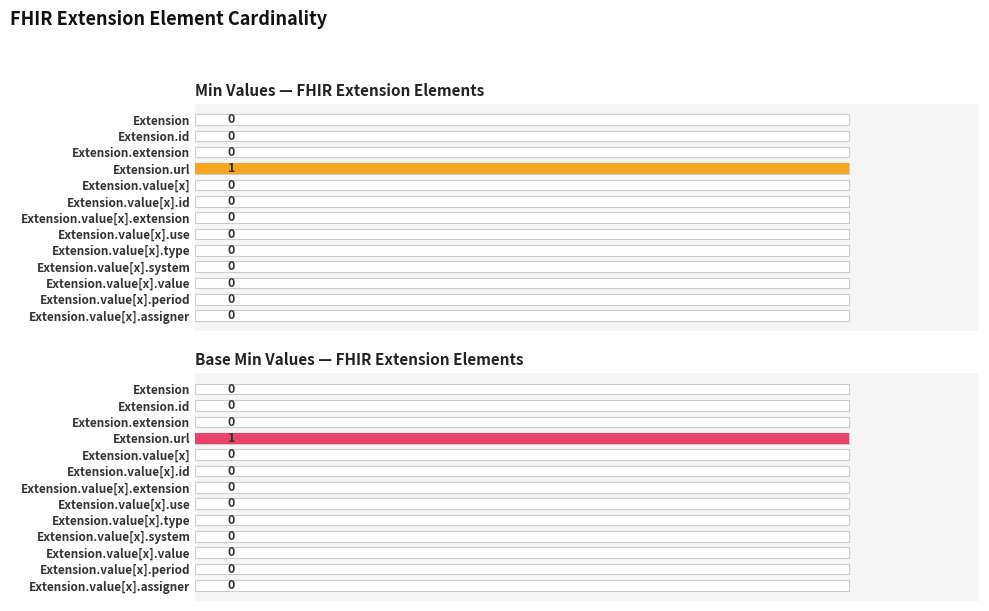

What is the maximum value shown in the chart?

1